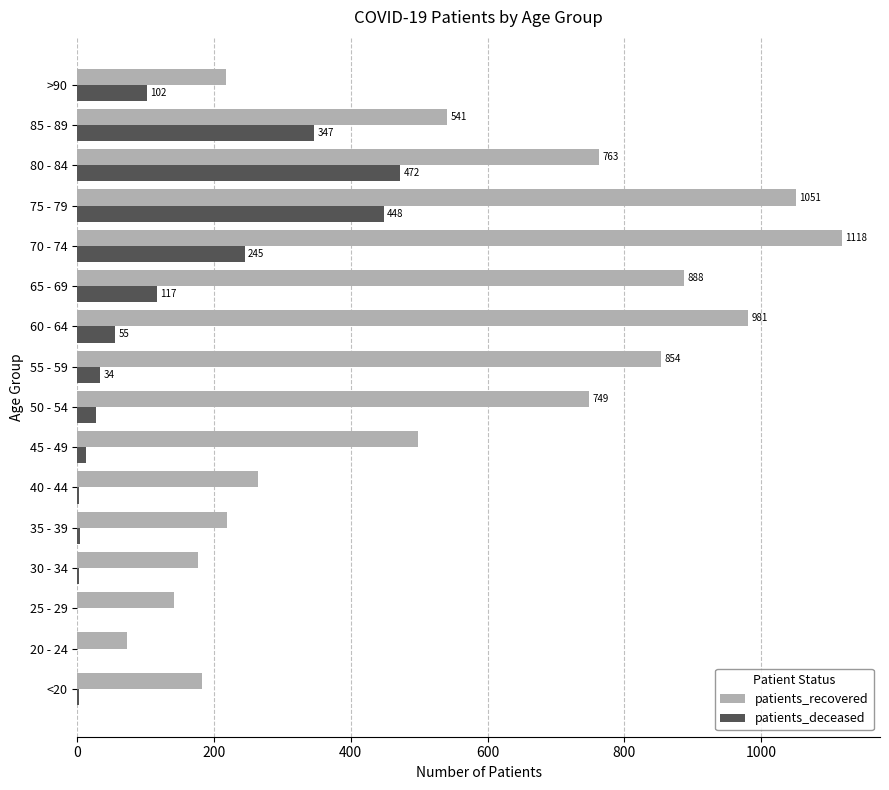

At which category is the sum across all series the highest?

75 - 79